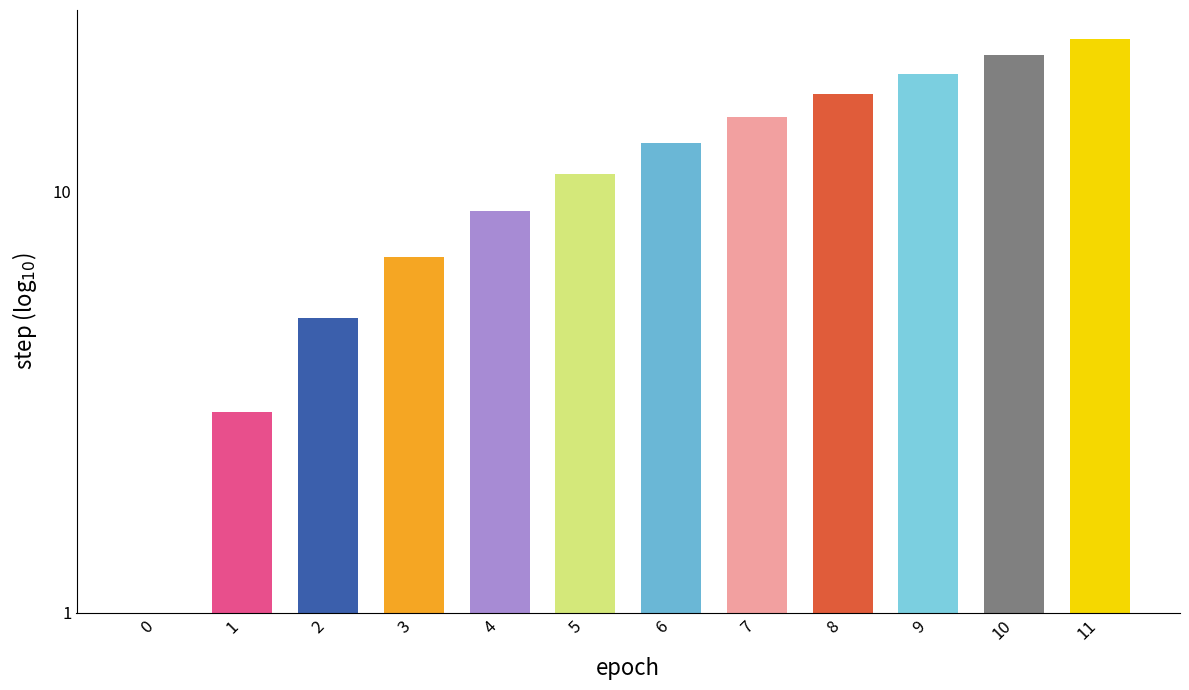

Rank the categories by value from highest to lowest.

11, 10, 9, 8, 7, 6, 5, 4, 3, 2, 1, 0